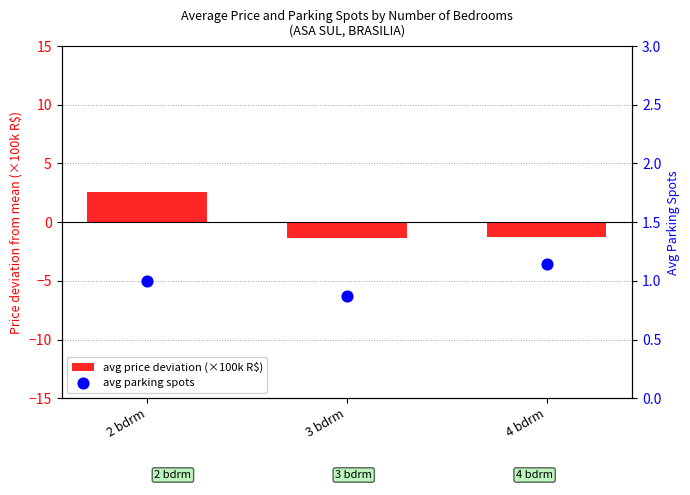

What are all the series names shown in the legend?

avg price deviation (×100k R$), avg parking spots